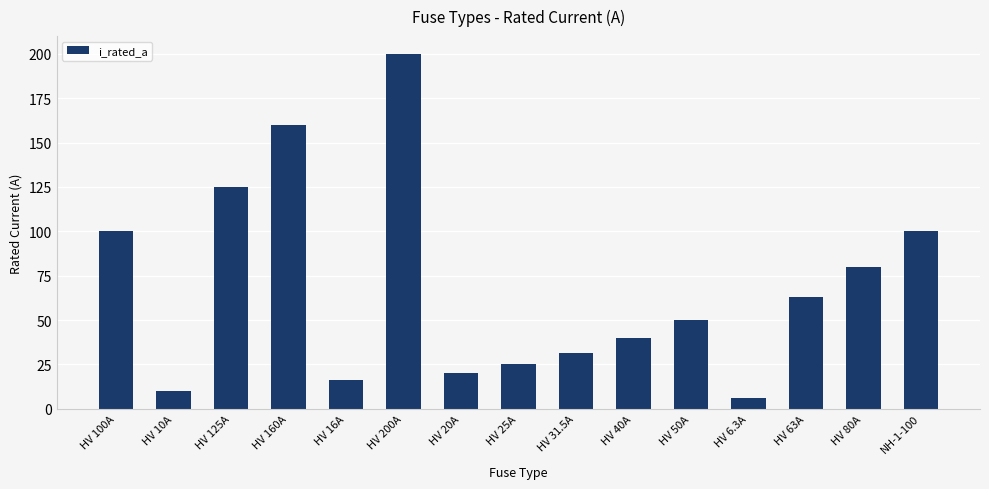

The value at HV 6.3A is 6.3. True or false?

True